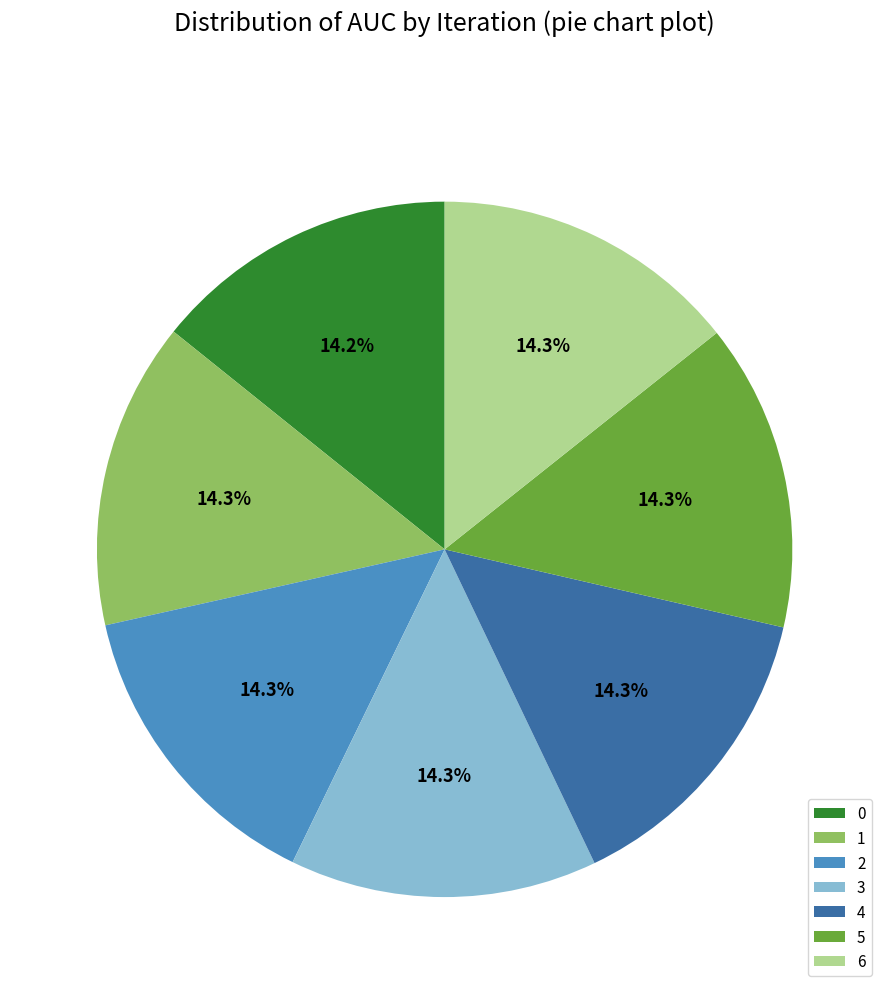

Does 3 represent more than half of the total?

No